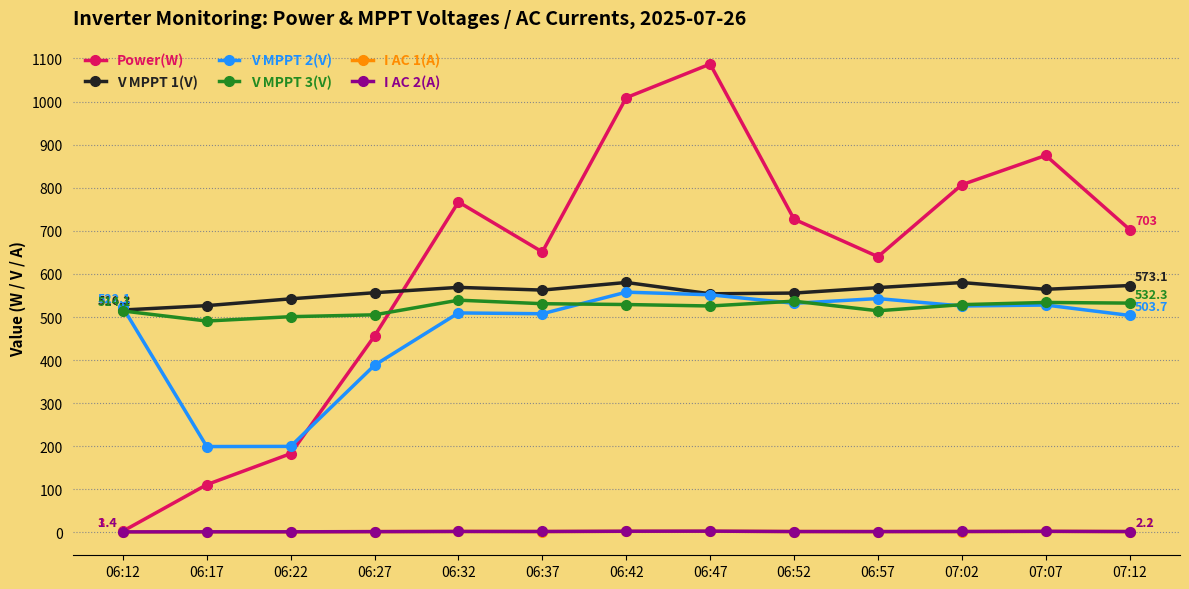

What is the sum of all V MPPT 1(V) values?

7248.0